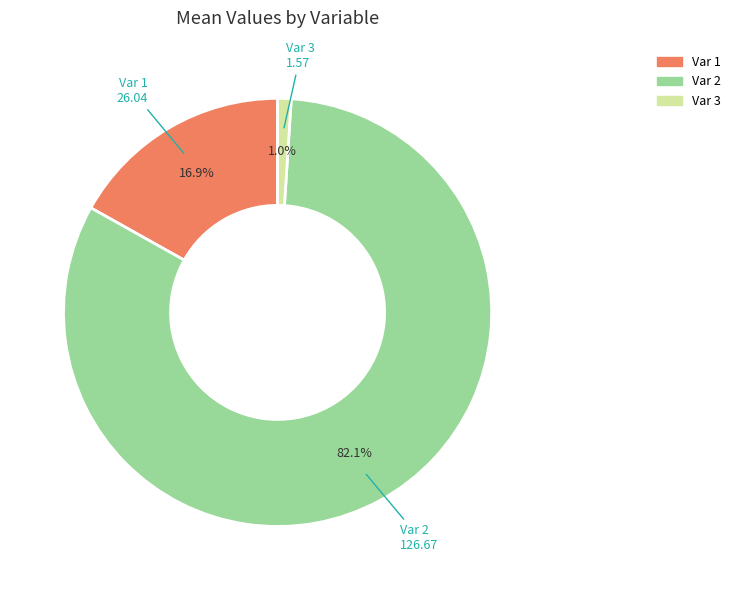

Is there any slice that represents more than half of the pie?

Yes